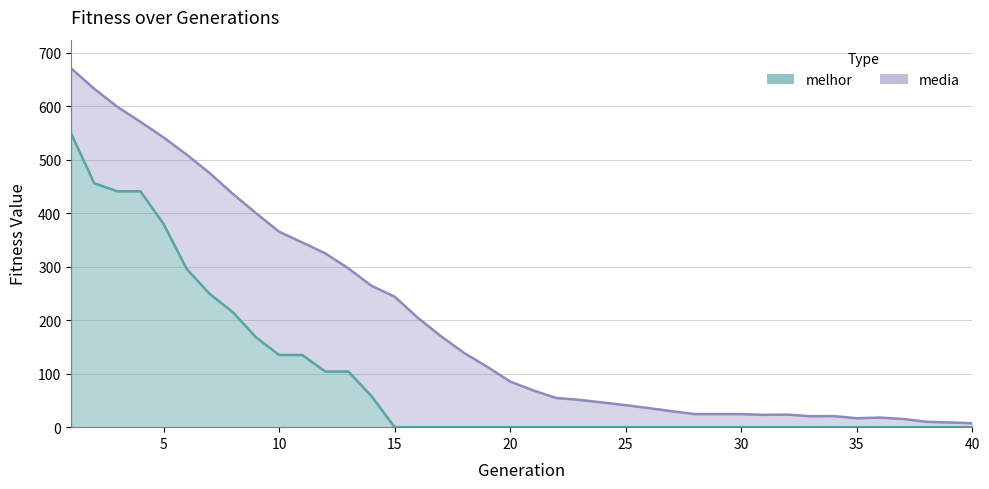

At how many categories does at least one series exceed 598?

3